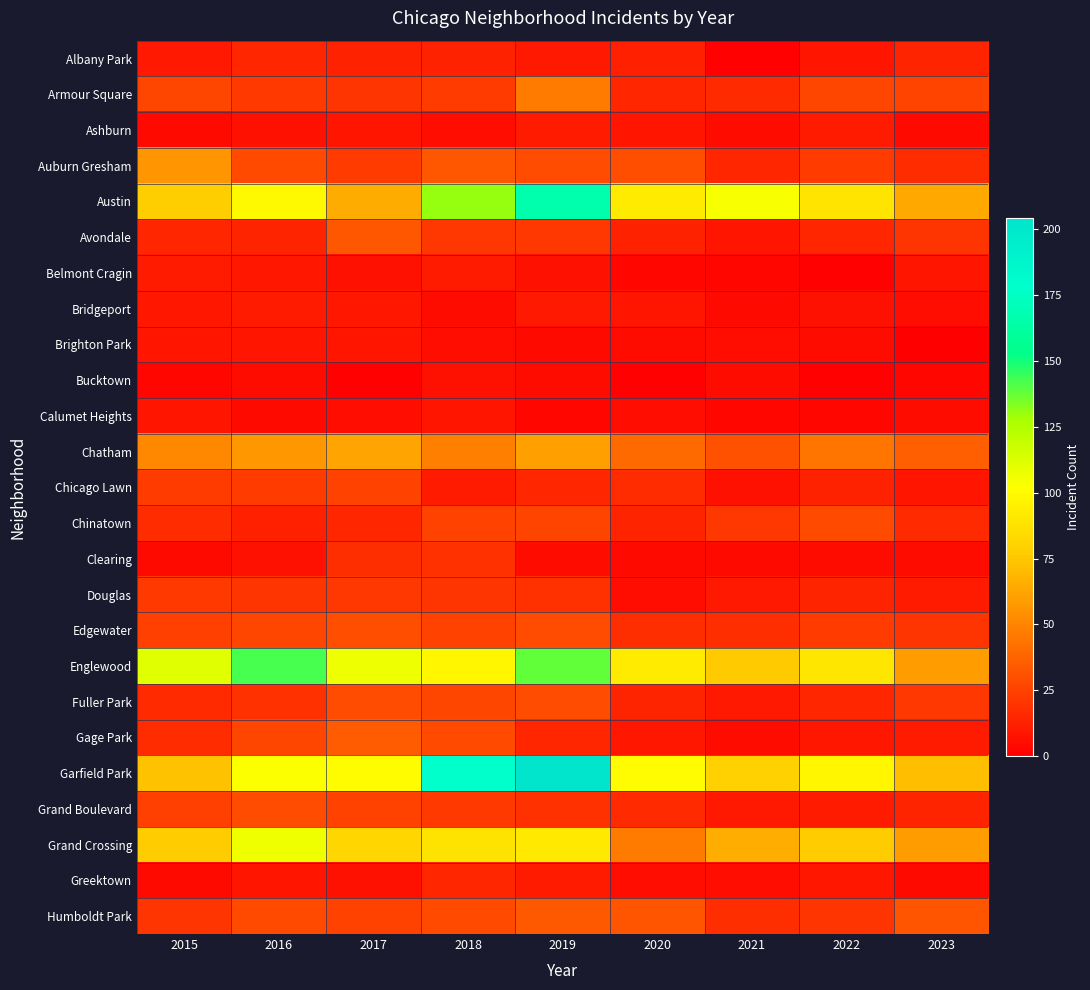

Reading left to right, extract all data points from this chart.

Albany Park: 2015=10	2016=15	2017=13	2018=13	2019=10	2020=12	2021=1	2022=8	2023=14
Armour Square: 2015=27	2016=22	2017=20	2018=23	2019=47	2020=15	2021=16	2022=27	2023=26
Ashburn: 2015=4	2016=7	2017=8	2018=6	2019=11	2020=8	2021=5	2022=11	2023=4
Auburn Gresham: 2015=56	2016=28	2017=23	2018=33	2019=29	2020=30	2021=15	2022=23	2023=17
Austin: 2015=78	2016=99	2017=65	2018=130	2019=167	2020=92	2021=104	2022=89	2023=63
Avondale: 2015=15	2016=14	2017=33	2018=21	2019=21	2020=13	2021=8	2022=15	2023=20
Belmont Cragin: 2015=11	2016=9	2017=7	2018=11	2019=7	2020=3	2021=3	2022=1	2023=8
Bridgeport: 2015=9	2016=11	2017=9	2018=5	2019=10	2020=8	2021=4	2022=7	2023=6
Brighton Park: 2015=8	2016=8	2017=8	2018=6	2019=4	2020=5	2021=6	2022=5	2023=0
Bucktown: 2015=3	2016=5	2017=1	2018=7	2019=5	2020=1	2021=5	2022=1	2023=3
Calumet Heights: 2015=8	2016=4	2017=6	2018=8	2019=3	2020=6	2021=3	2022=3	2023=5
Chatham: 2015=51	2016=57	2017=62	2018=48	2019=60	2020=40	2021=31	2022=44	2023=36
Chicago Lawn: 2015=23	2016=23	2017=25	2018=11	2019=15	2020=17	2021=7	2022=13	2023=8
Chinatown: 2015=17	2016=12	2017=15	2018=25	2019=26	2020=14	2021=21	2022=28	2023=16
Clearing: 2015=4	2016=7	2017=18	2018=19	2019=5	2020=4	2021=4	2022=5	2023=5
Douglas: 2015=22	2016=20	2017=21	2018=20	2019=19	2020=6	2021=10	2022=14	2023=11
Edgewater: 2015=24	2016=27	2017=30	2018=25	2019=29	2020=18	2021=18	2022=23	2023=20
Englewood: 2015=111	2016=142	2017=107	2018=98	2019=138	2020=92	2021=76	2022=90	2023=59
Fuller Park: 2015=16	2016=19	2017=29	2018=27	2019=29	2020=14	2021=10	2022=15	2023=21
Gage Park: 2015=17	2016=27	2017=35	2018=28	2019=15	2020=9	2021=5	2022=9	2023=11
Garfield Park: 2015=73	2016=103	2017=101	2018=178	2019=204	2020=100	2021=79	2022=98	2023=72
Grand Boulevard: 2015=24	2016=29	2017=25	2018=22	2019=19	2020=16	2021=10	2022=11	2023=14
Grand Crossing: 2015=77	2016=106	2017=82	2018=88	2019=91	2020=47	2021=66	2022=77	2023=59
Greektown: 2015=4	2016=8	2017=7	2018=15	2019=11	2020=6	2021=6	2022=9	2023=4
Humboldt Park: 2015=20	2016=28	2017=25	2018=28	2019=34	2020=32	2021=18	2022=20	2023=32